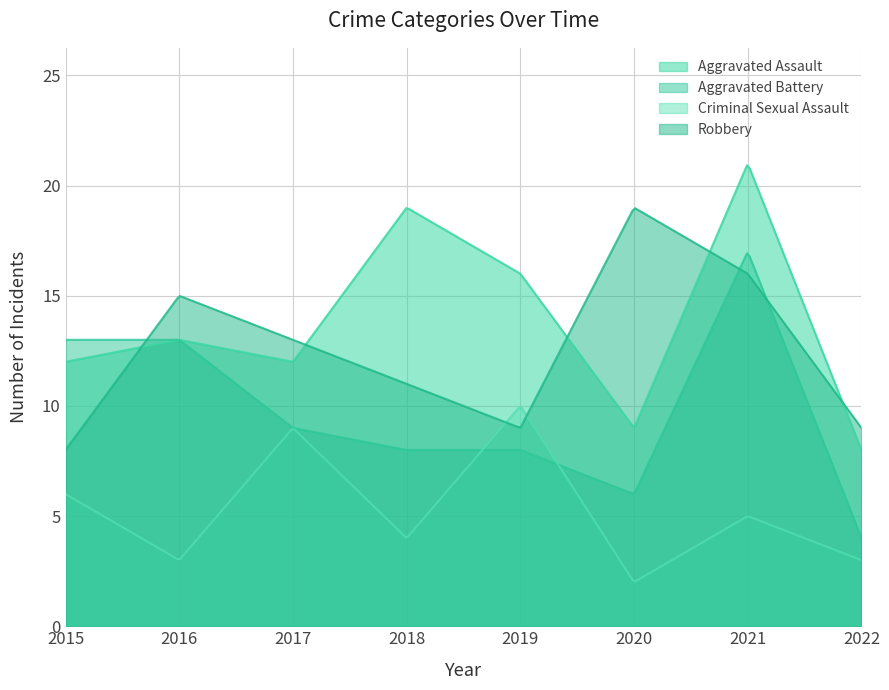

What is the spread (max minus min) of values at 2021?

16